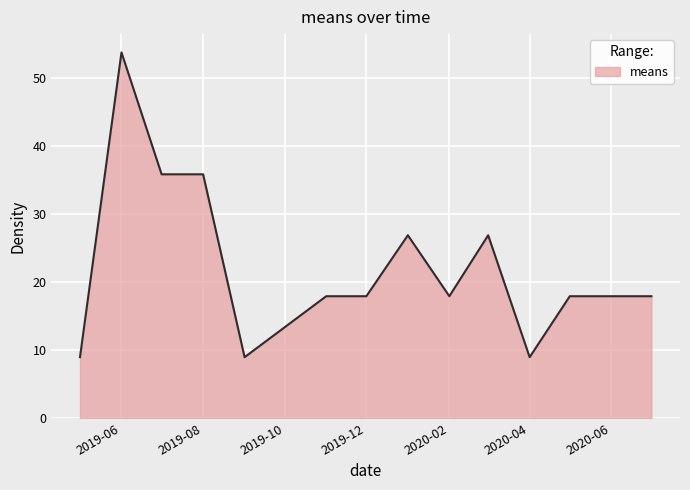

Reading right to left, what are all the values shown in this chart?

17.9	17.9	17.9	9.0	26.9	17.9	26.9	17.9	17.9	9.0	35.9	35.9	53.8	9.0